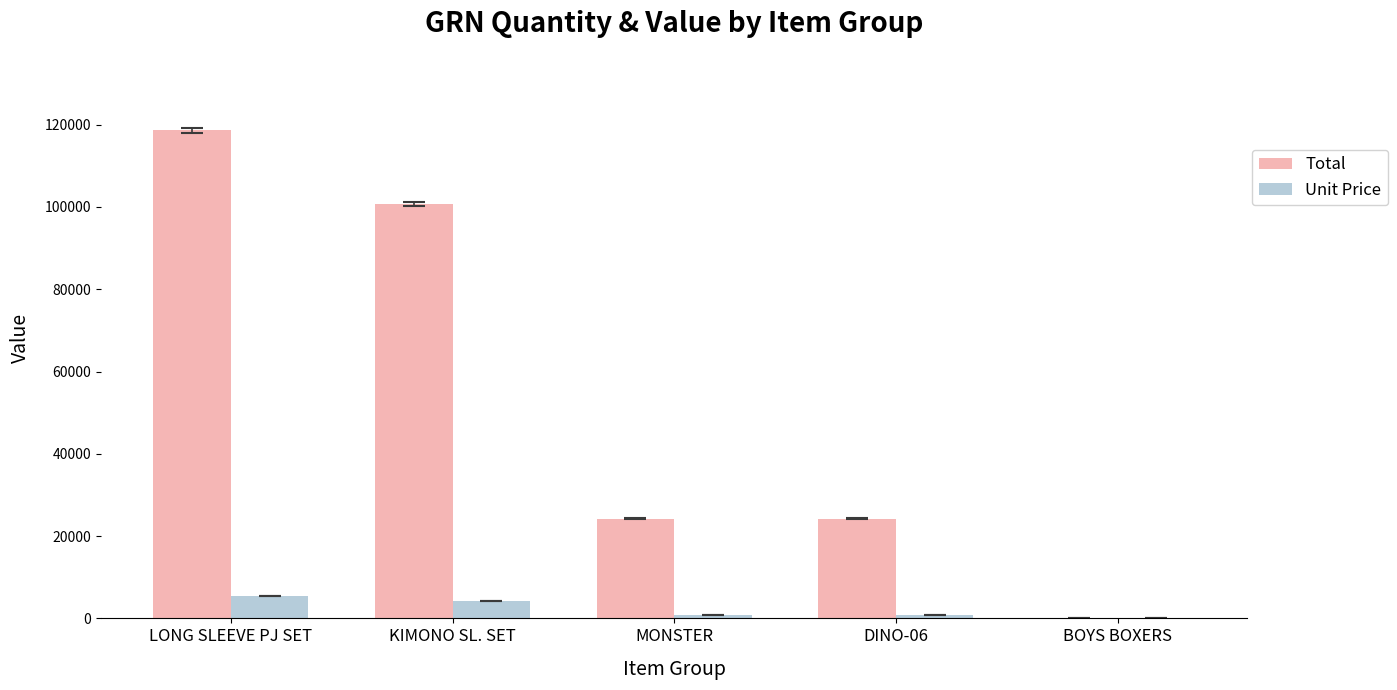

What is the maximum value shown in the chart?

118656